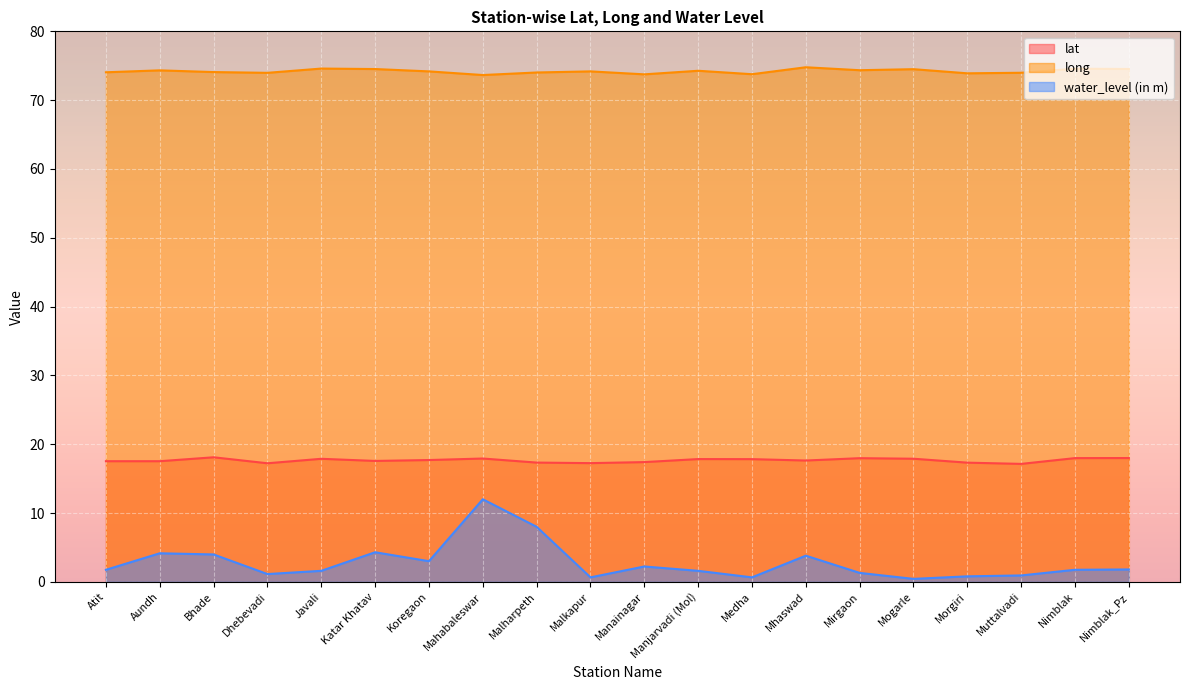

Is it true that long equals 128.9 at Mogarle?

False